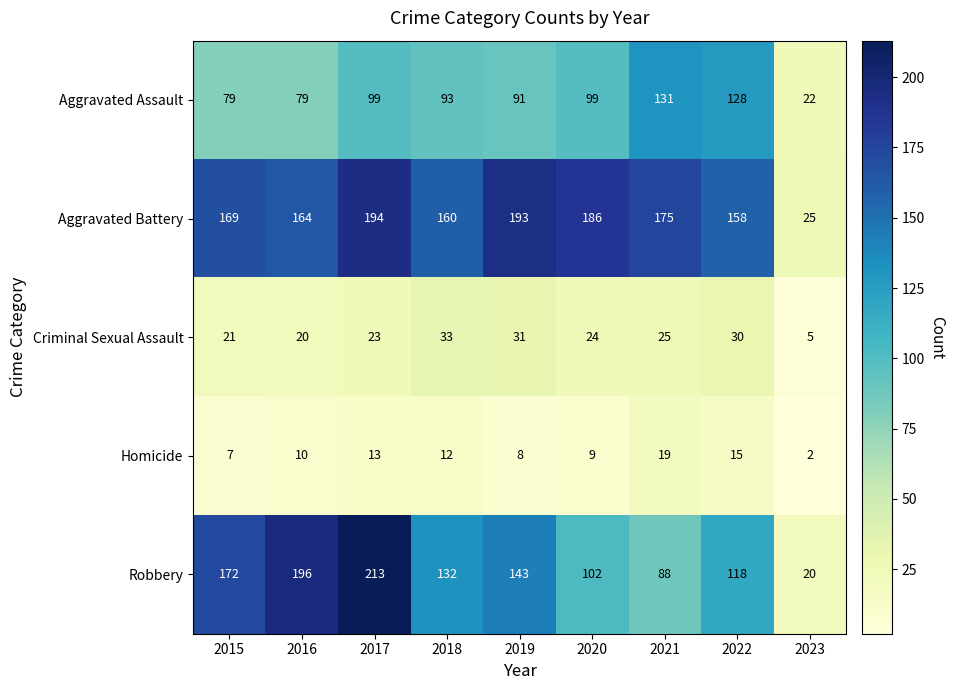

Which series changed the most between 2017 and 2020?

Robbery